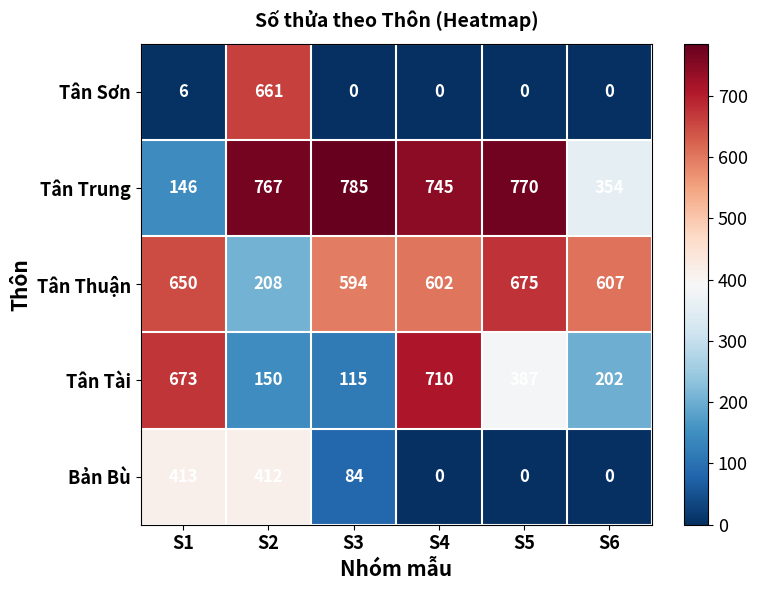

What is the difference between the highest and lowest values at S5?

770